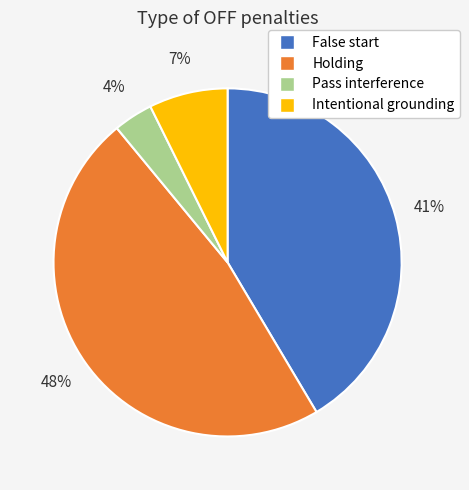

How many segments does this pie chart have?

4